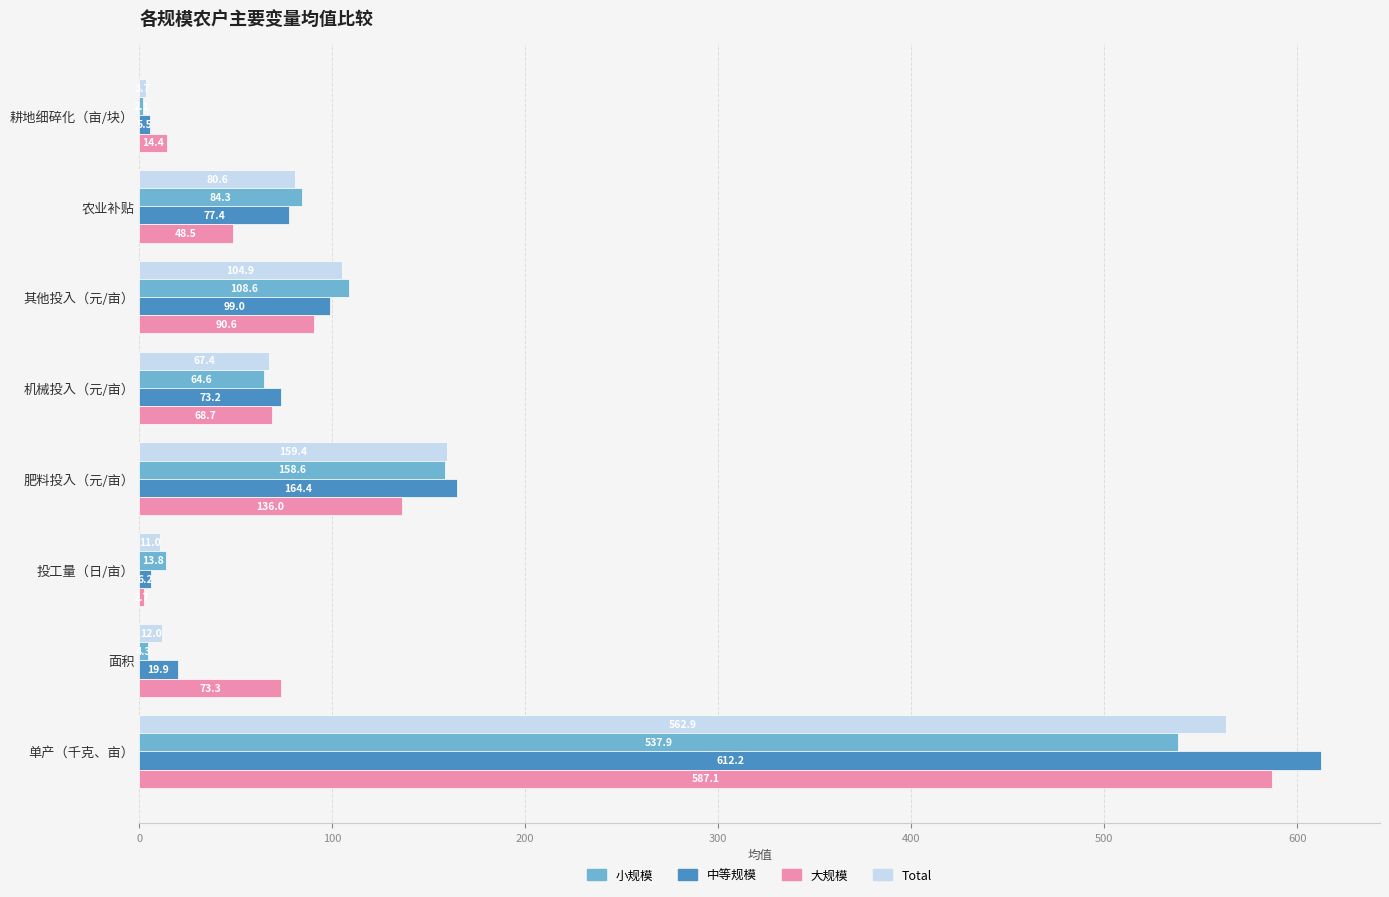

What is the difference between the second highest and minimum values in the 小规模 series?

156.5